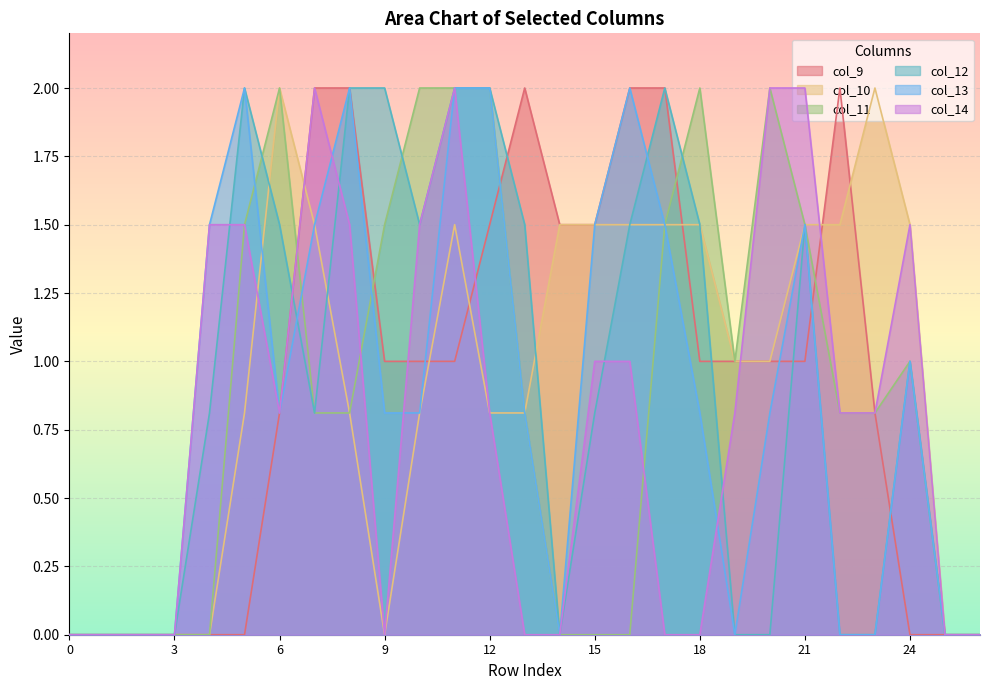

True or false: col_10 and col_12 cross at least once.

True